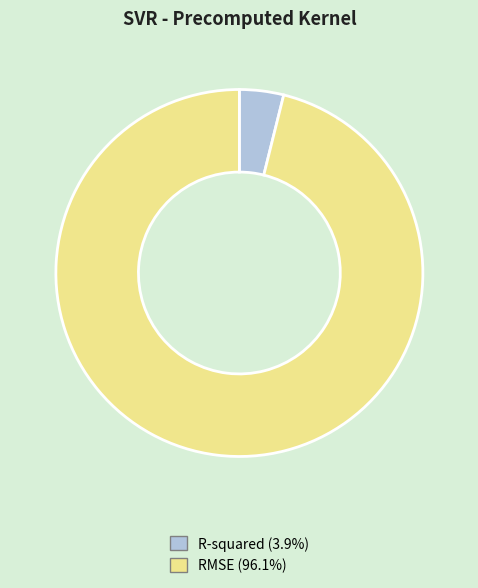

Is RMSE the majority of the pie?

Yes